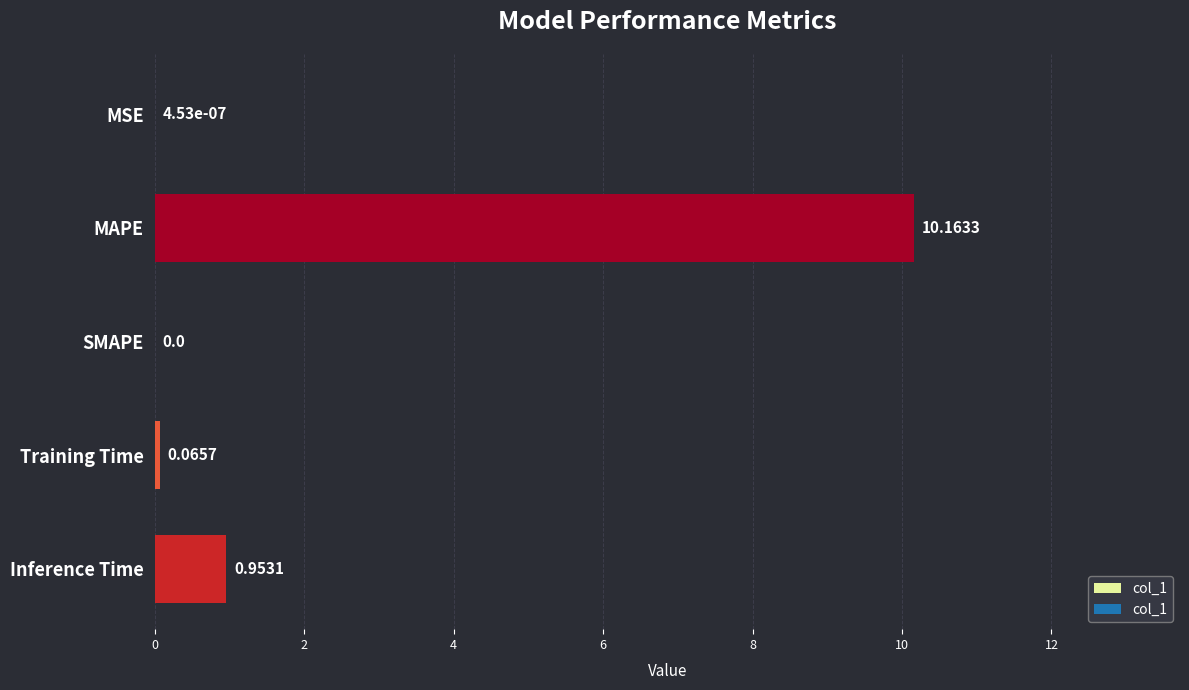

Which has a higher value, MAPE or MSE?

MAPE